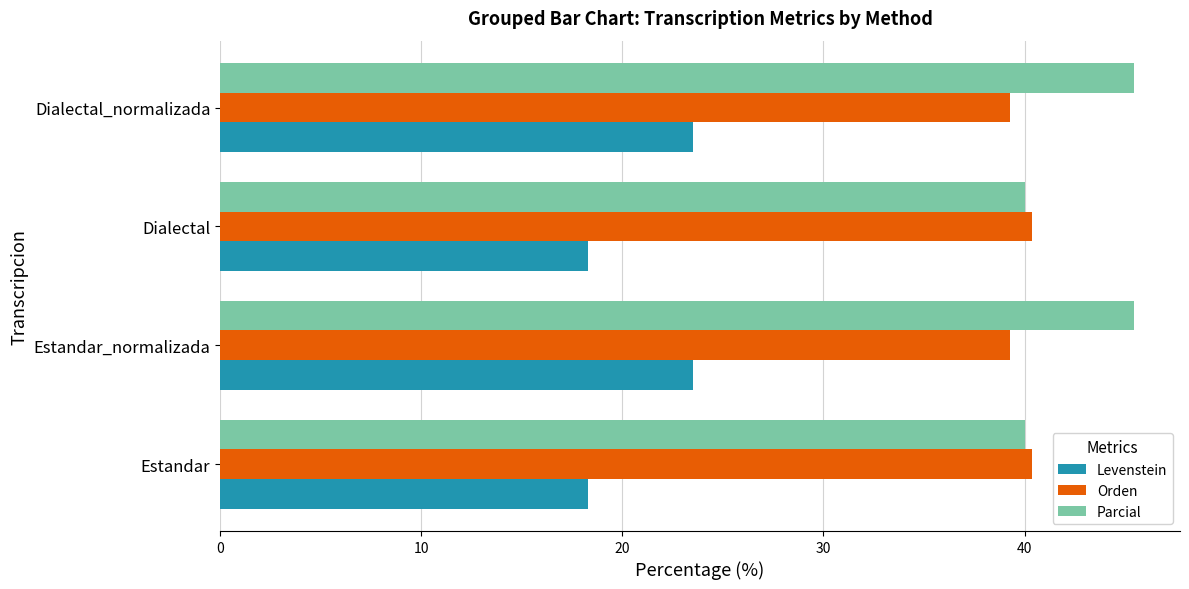

Which series has the largest range (max minus min)?

Parcial